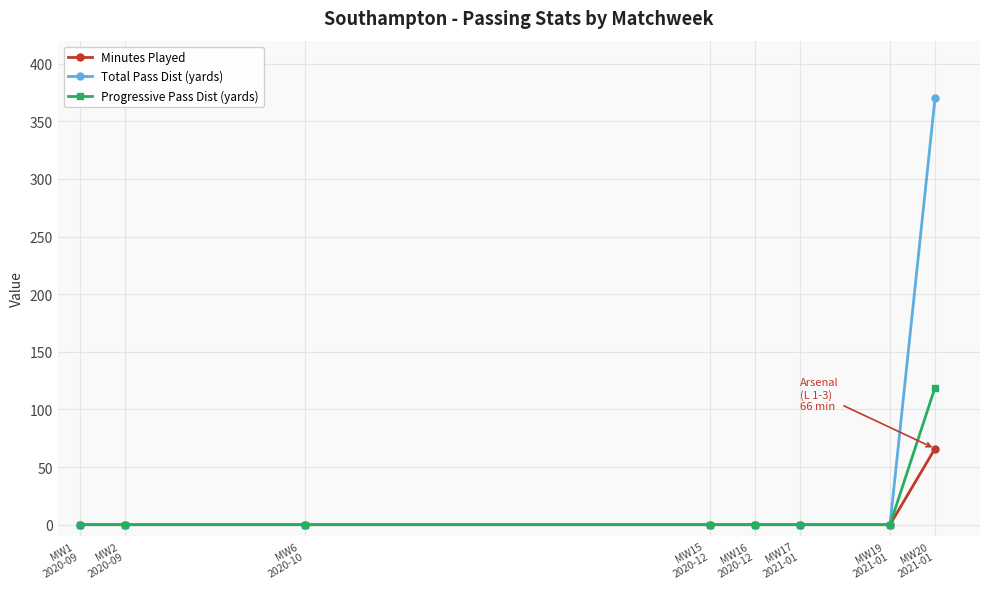

Reading left to right, what are all the values shown in this chart?

Minutes Played: 0	0	0	0	0	0	0	66
Total Pass Dist (yards): 0	0	0	0	0	0	0	370
Progressive Pass Dist (yards): 0	0	0	0	0	0	0	119